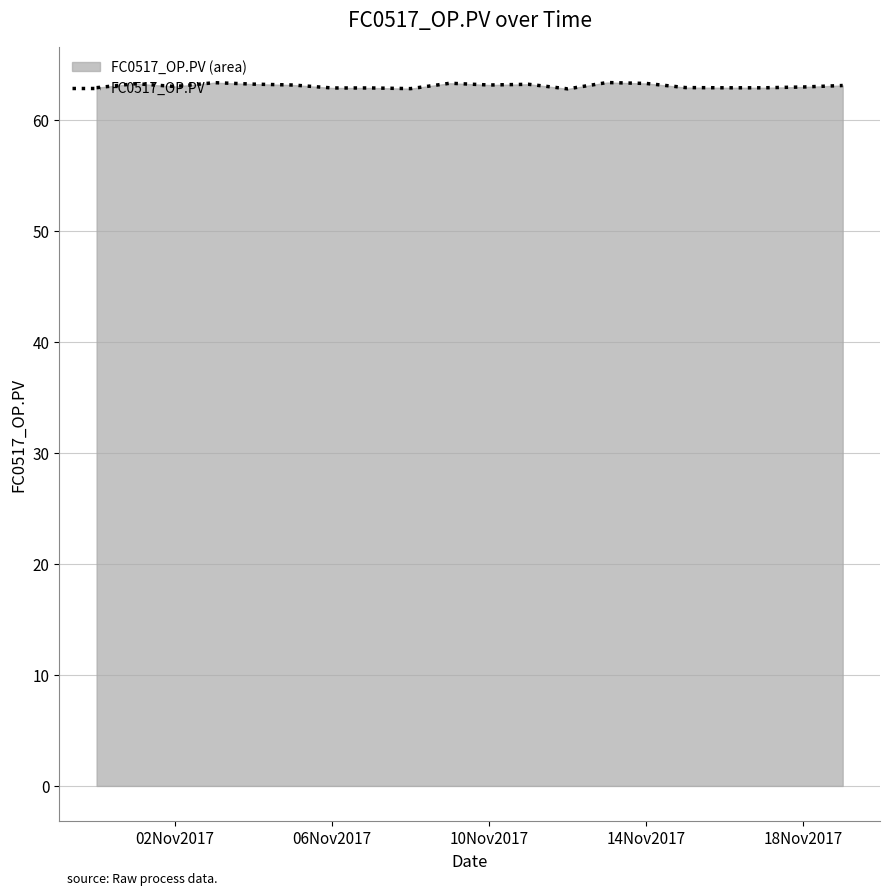

What is the average value?

63.0